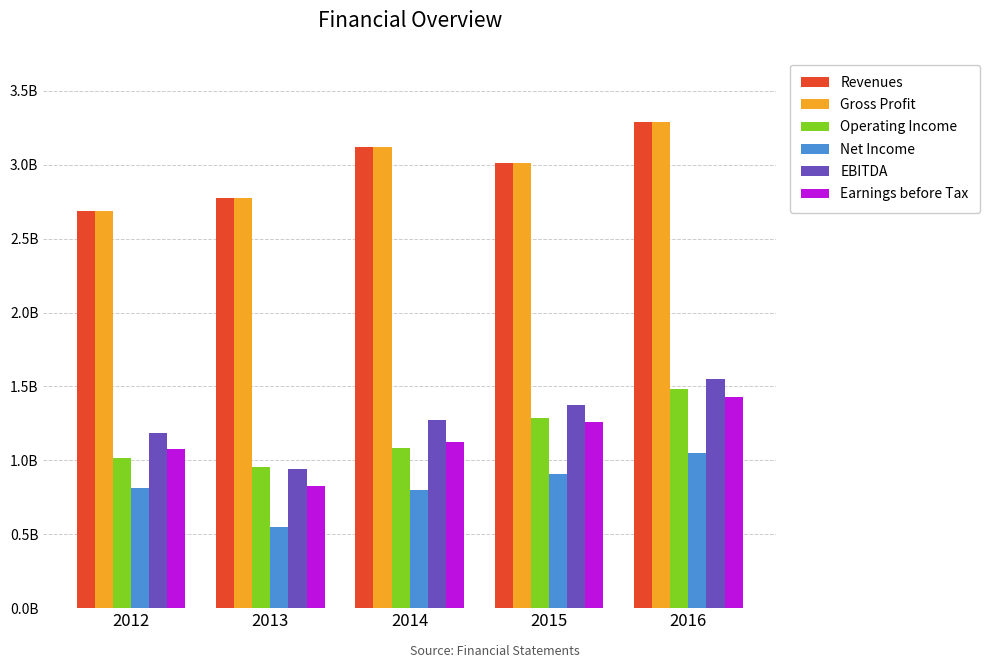

At how many categories does at least one series exceed 1820033181?

5